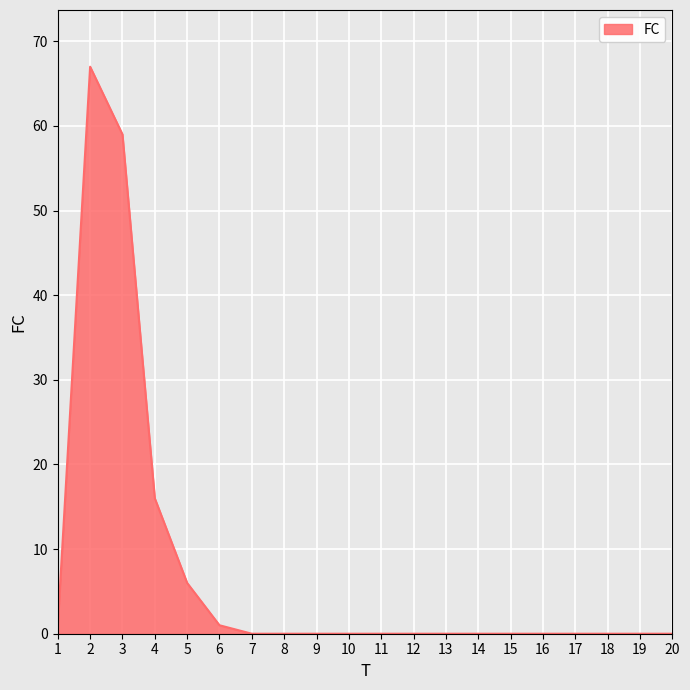

Reading left to right, list all the values displayed in this chart.

1	67	59	16	6	1	0	0	0	0	0	0	0	0	0	0	0	0	0	0